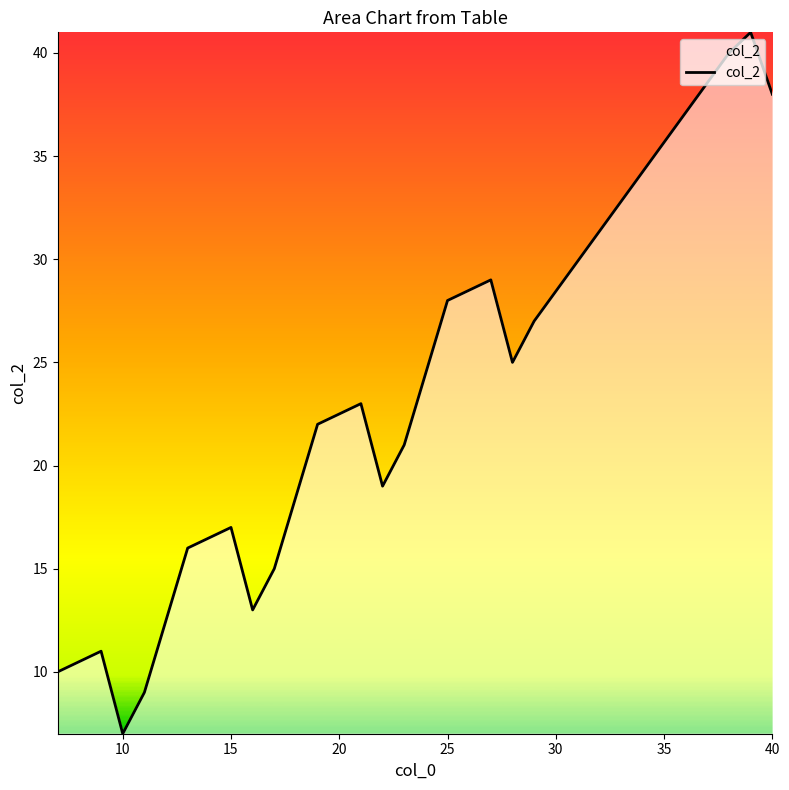

What is the difference between the maximum and minimum values?

34